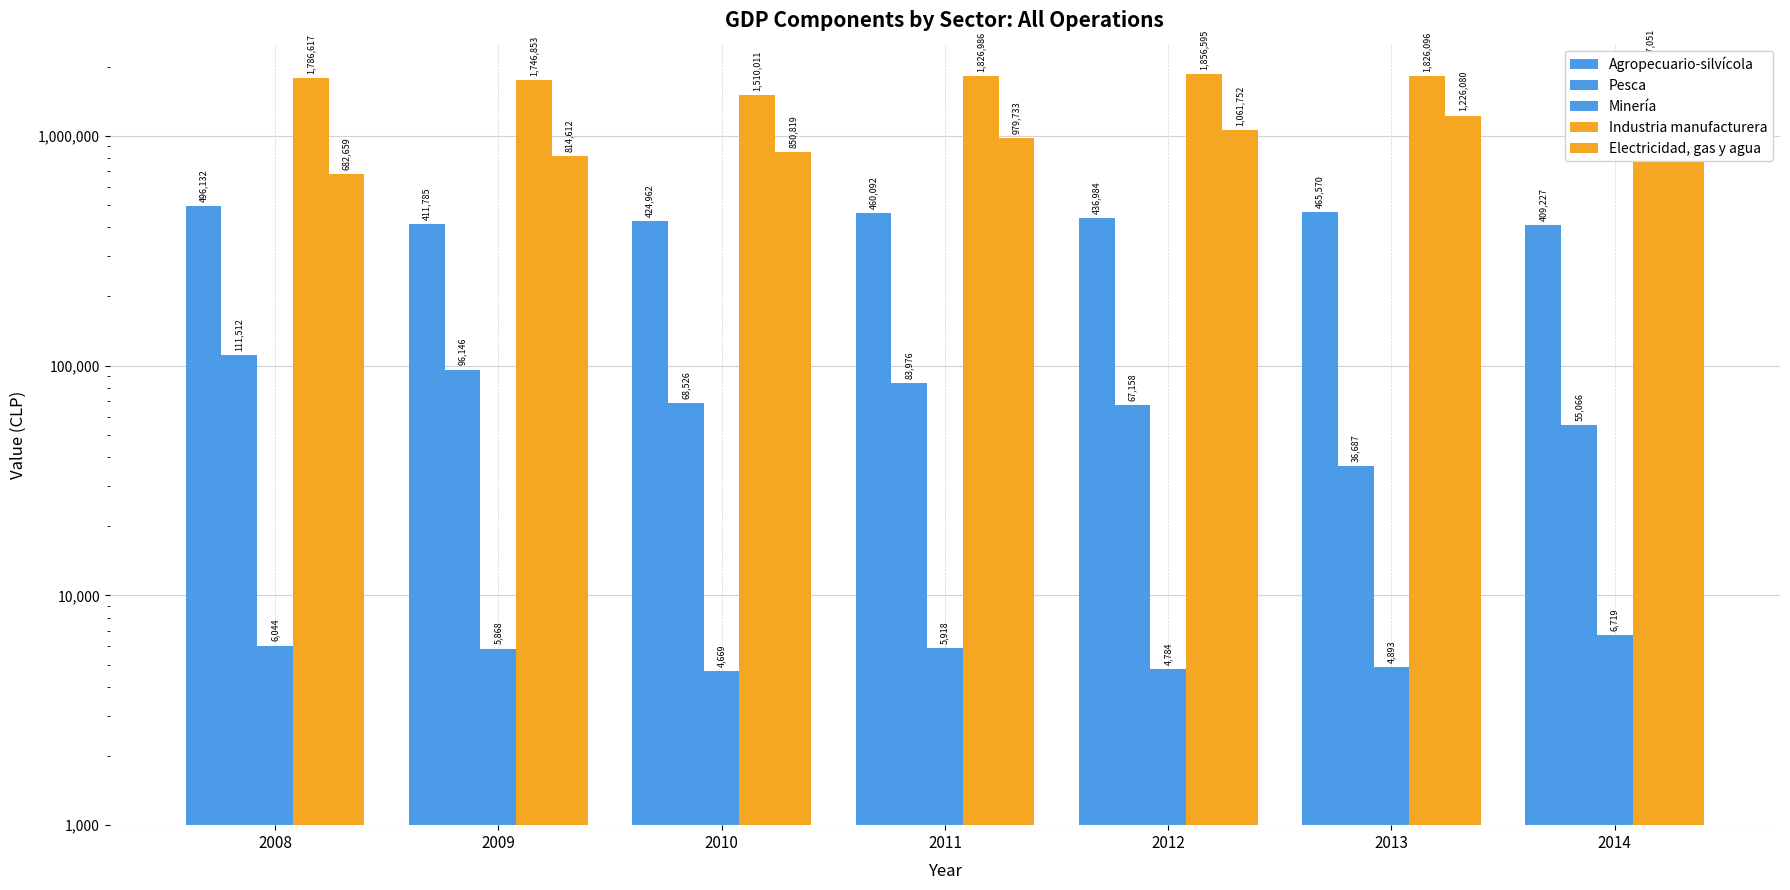

At which category does the chart reach its peak across all series?

2014